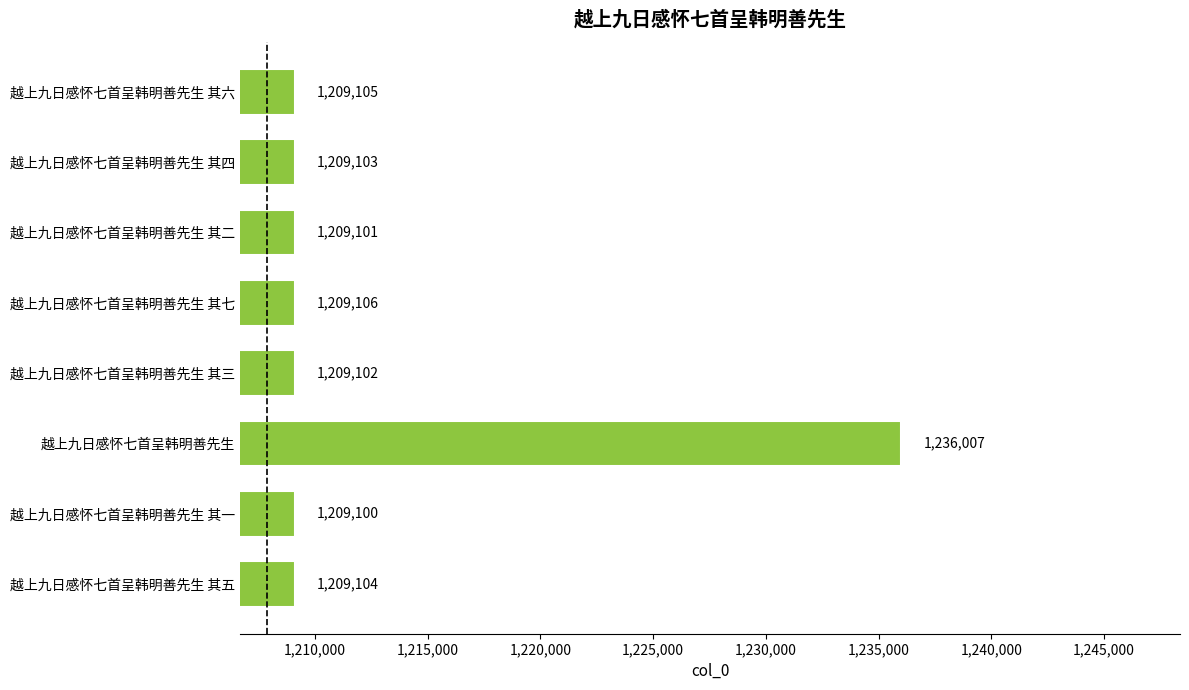

The value at 越上九日感怀七首呈韩明善先生 其二 is 751736. True or false?

False